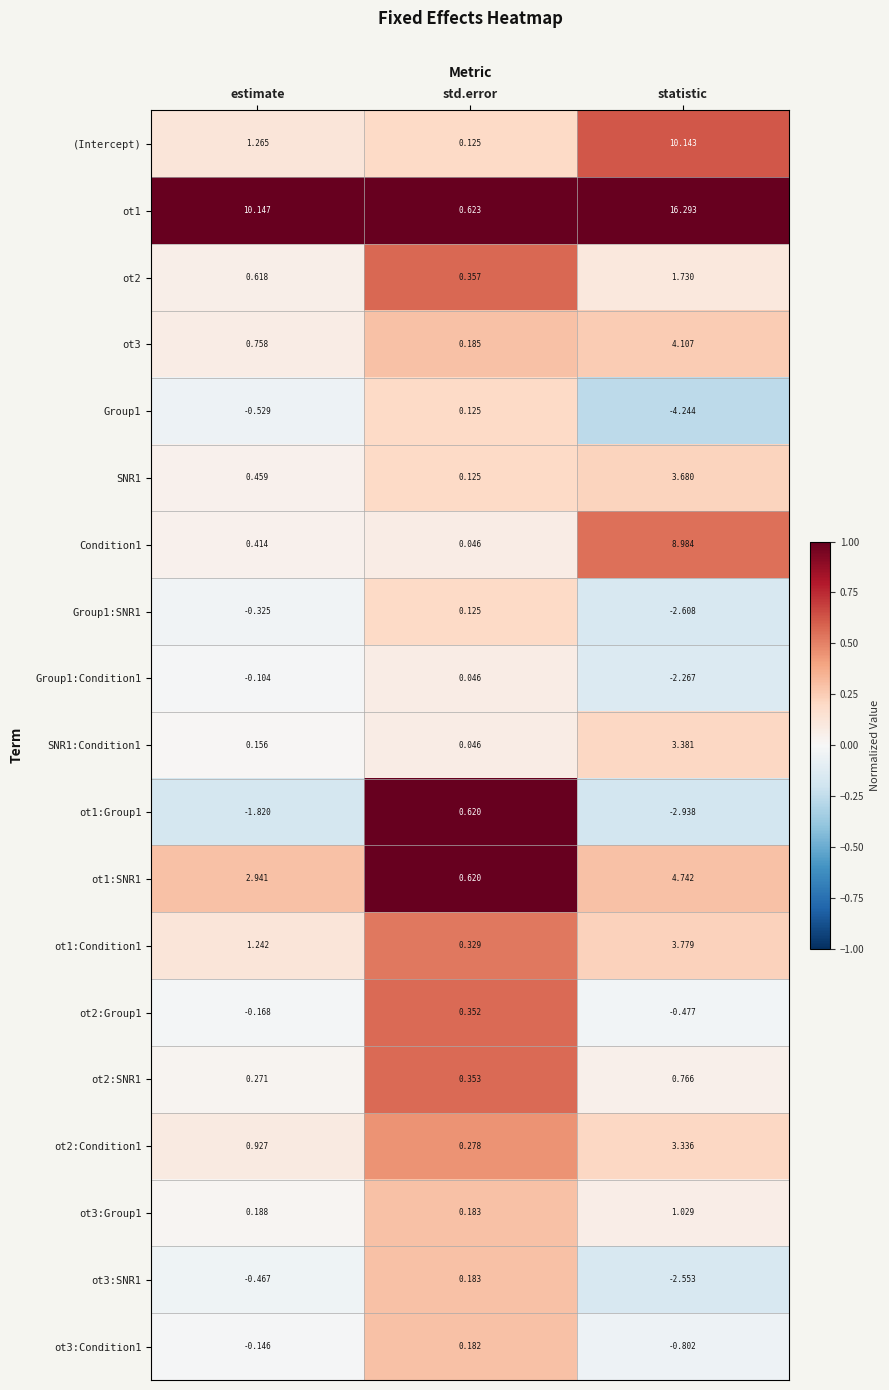

What is the difference between the highest and lowest values at estimate?

12.0